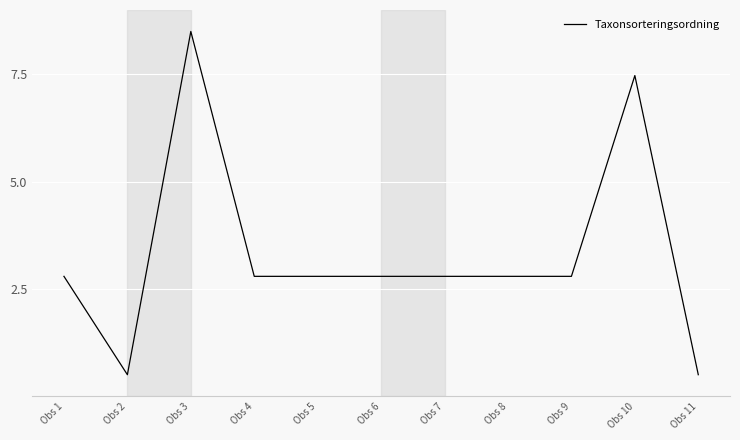

What is the sum of all values?

36.5